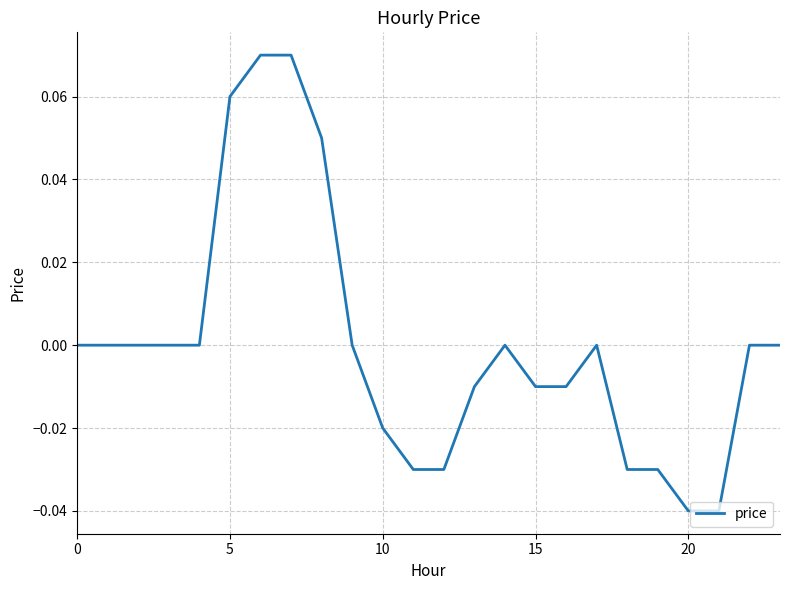

How many lines are shown in the chart?

1